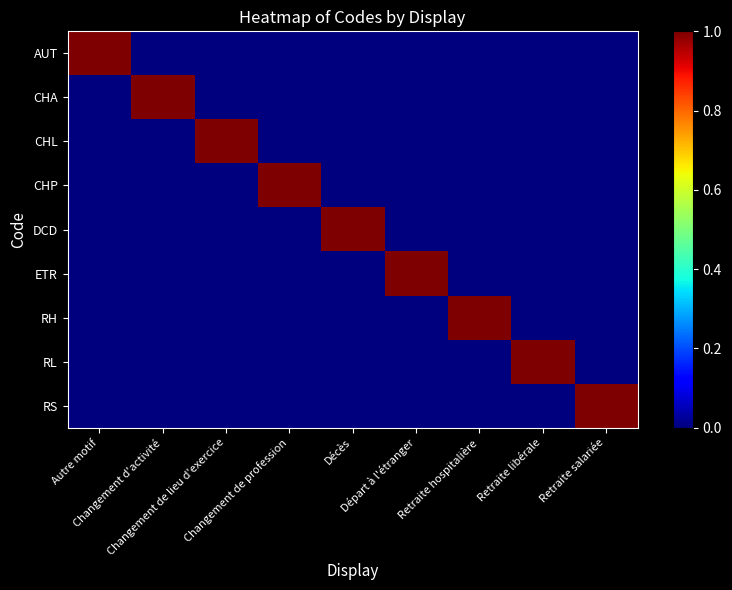

Which series has the largest total across all categories?

AUT